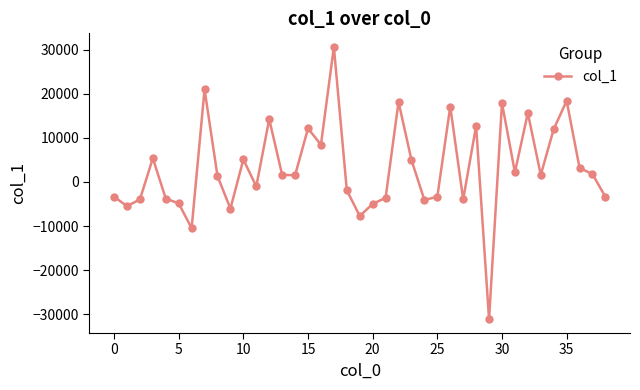

What is the value of the 1st point from the left?

-3323.4